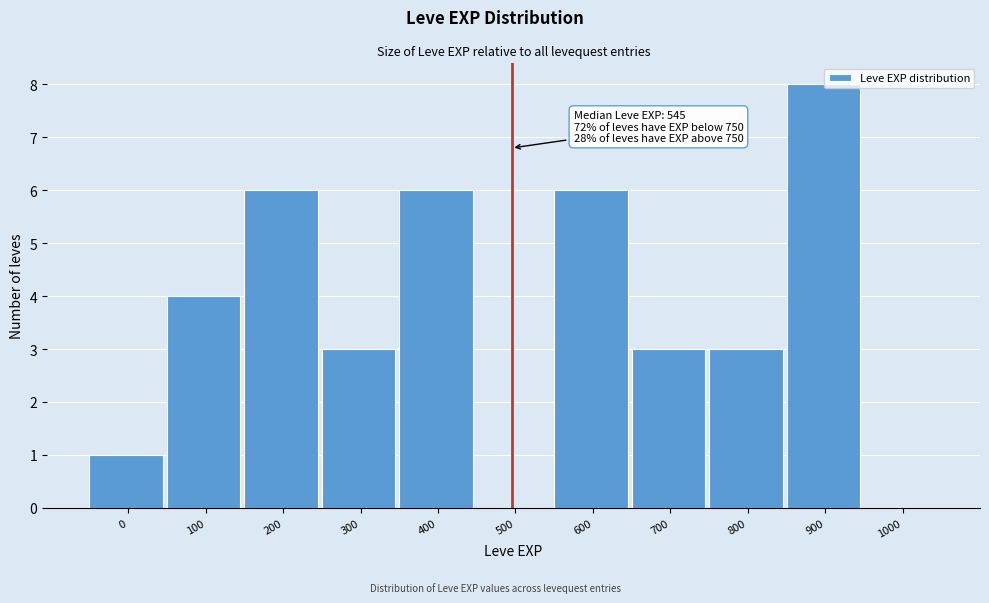

Reading left to right, what are all the values shown in this chart?

0=1	100=4	200=6	300=3	400=6	500=0	600=6	700=3	800=3	900=8	1000=0